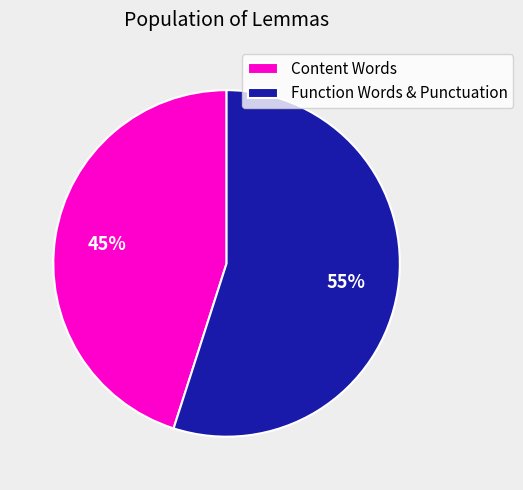

Which slice is the smallest?

Content Words